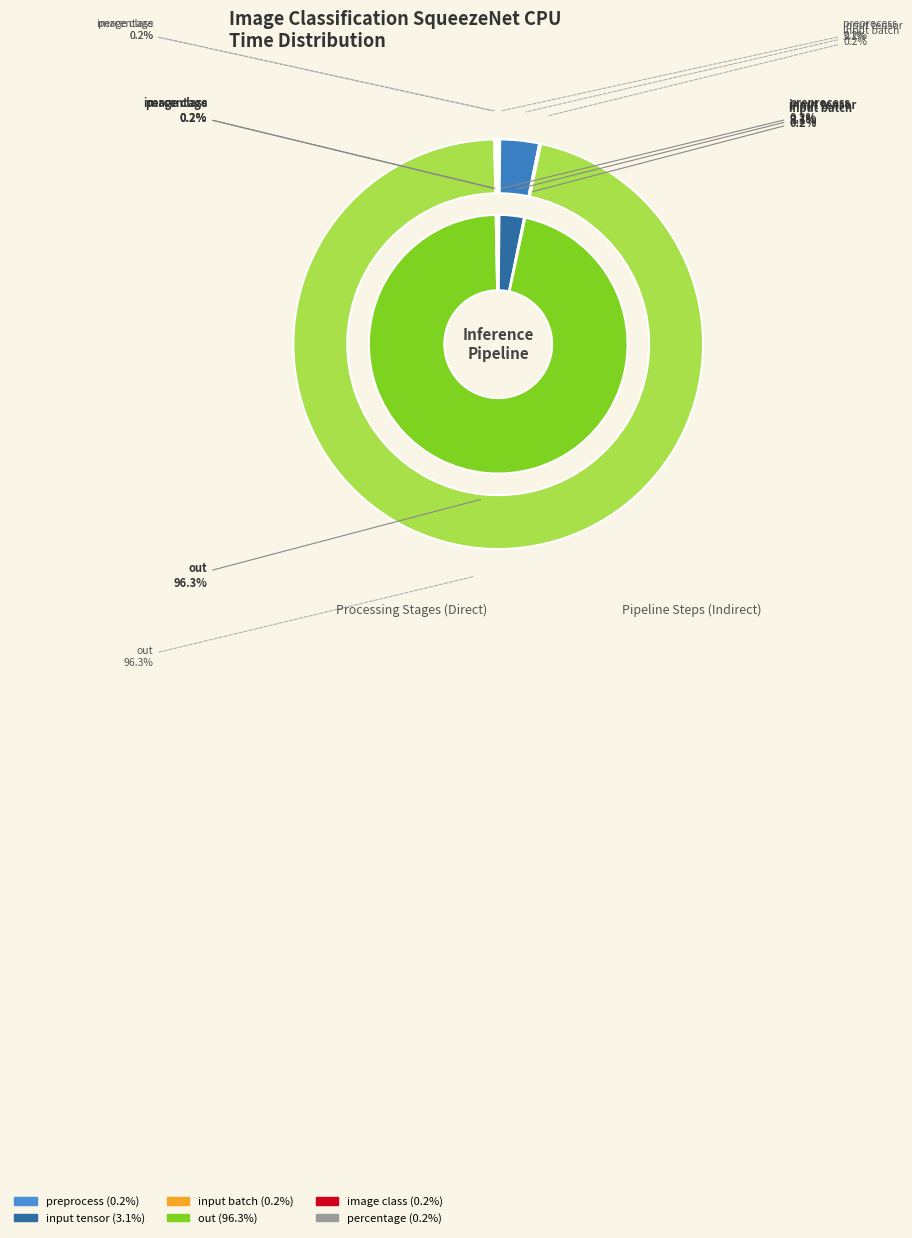

What is the smallest slice in the pie chart?

preprocess